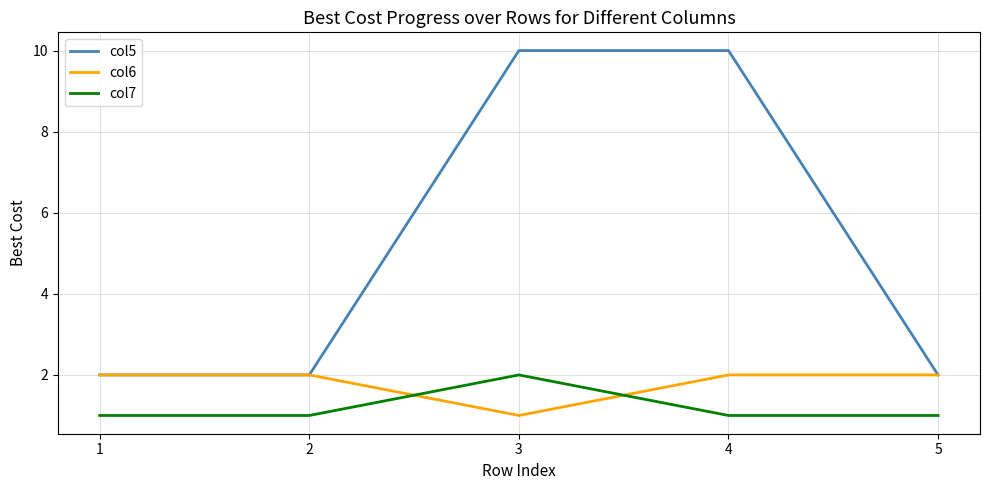

Which series has the widest spread of values?

col5